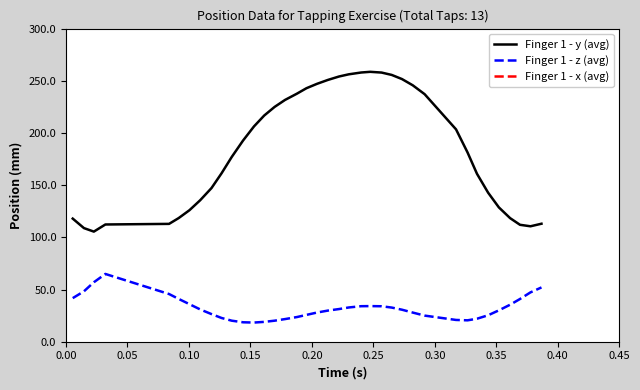

How many values in the Finger 1 - x (avg) series are below -11?

22